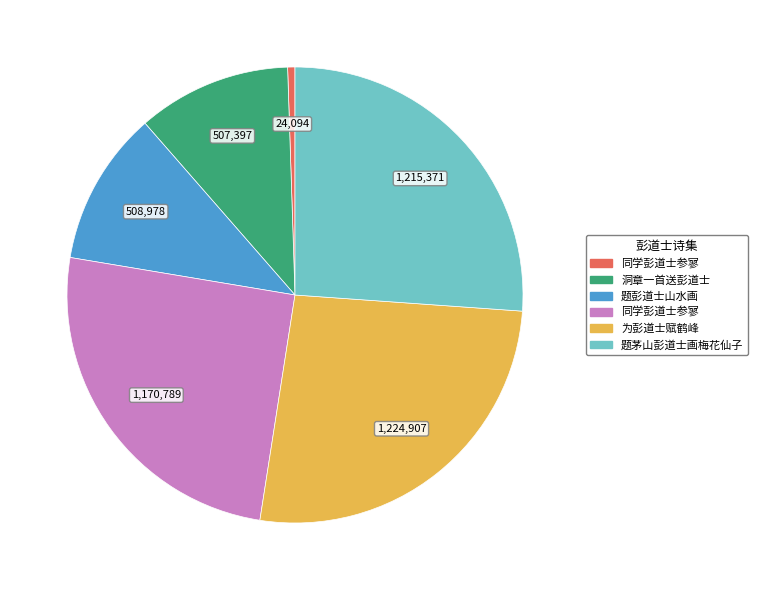

Does any single category account for the majority?

No